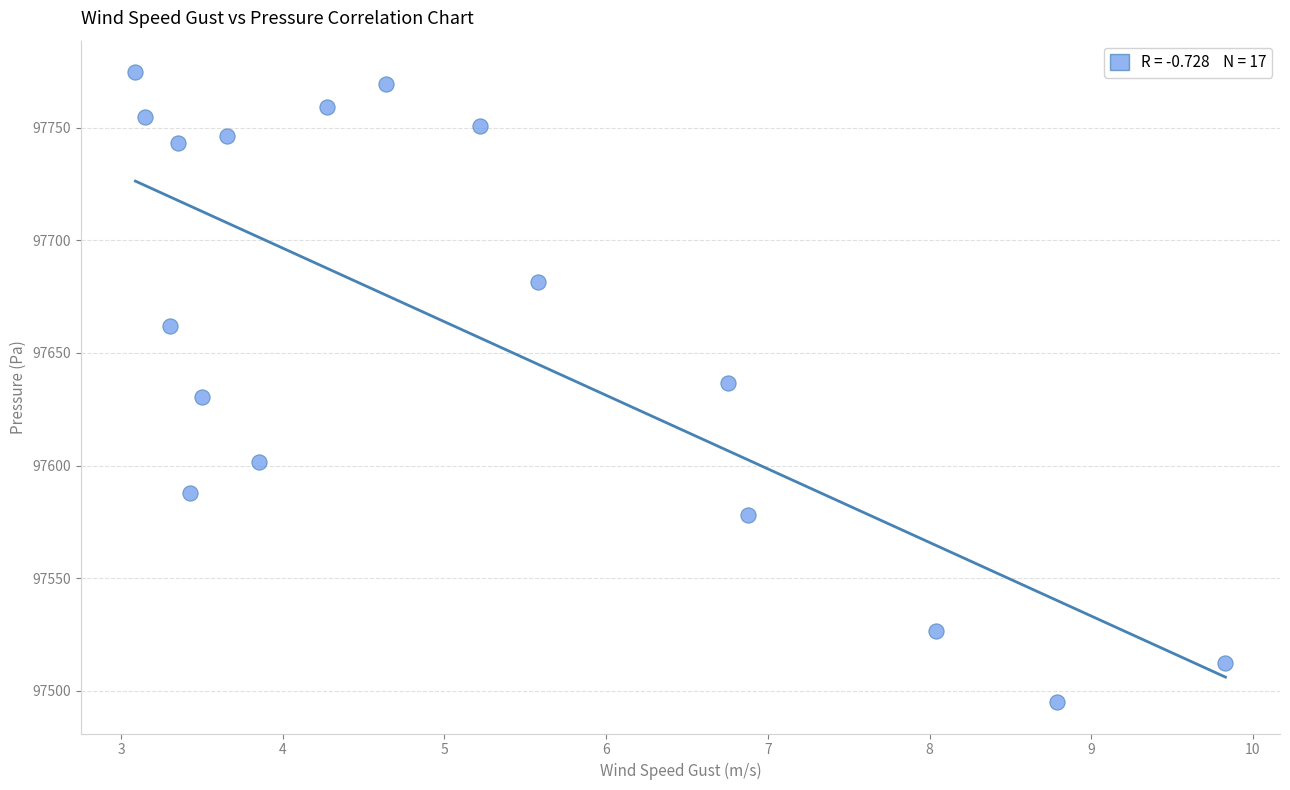

What is the range of Y values (max minus min)?

279.7